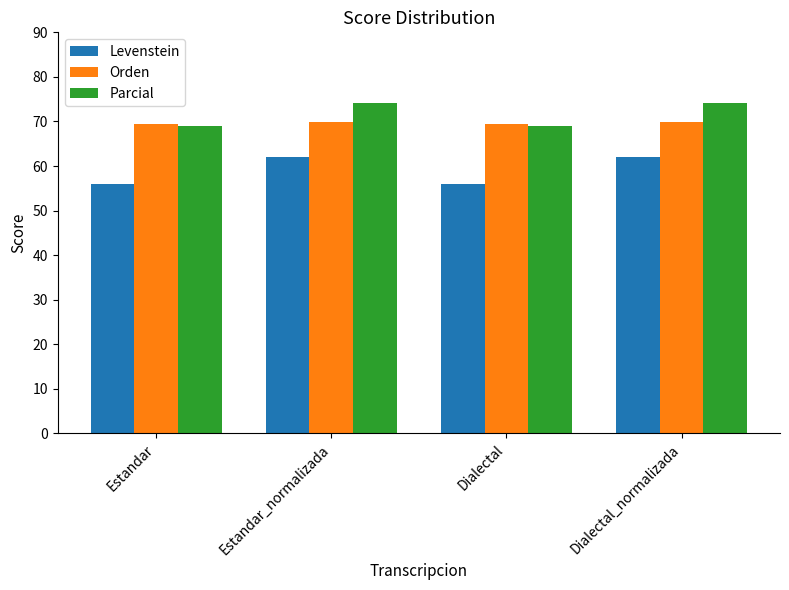

What is the difference between the highest and lowest values at Estandar_normalizada?

12.0